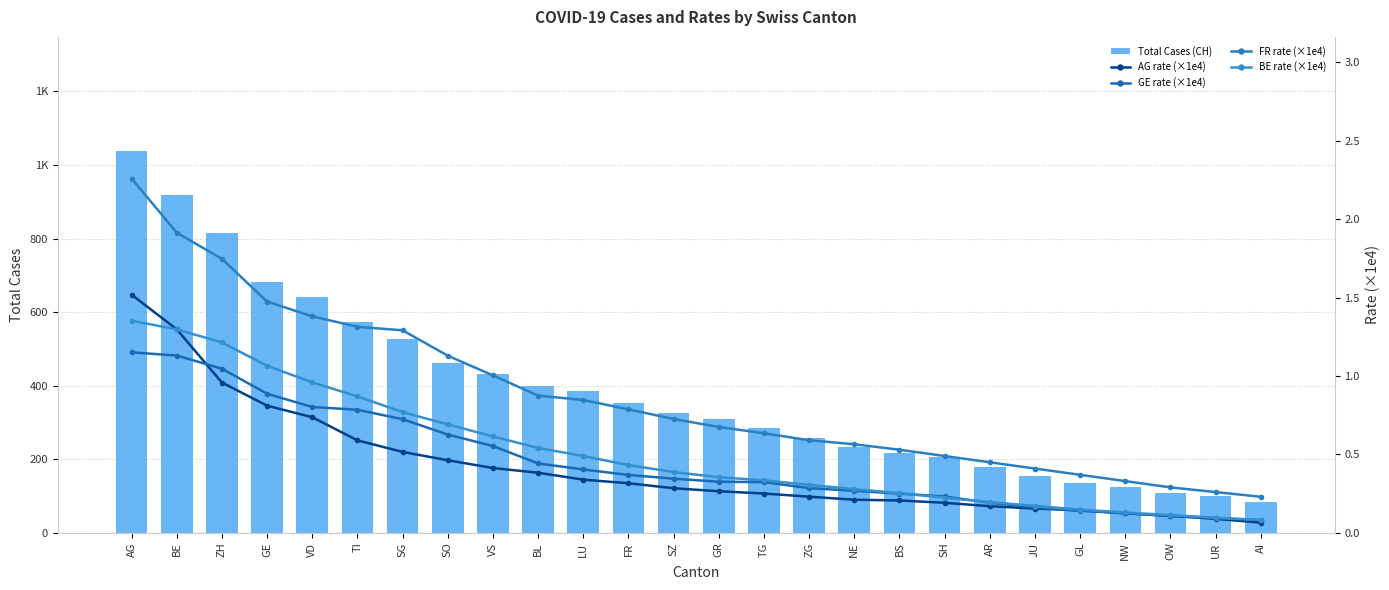

Reading left to right, list all the values displayed in this chart.

Total Cases (CH): AG=1037.0	BE=919.0	ZH=814.0	GE=683.0	VD=640.0	TI=572.0	SG=528.0	SO=462.0	VS=431.0	BL=399.0	LU=385.0	FR=353.0	SZ=325.0	GR=309.0	TG=285.0	ZG=258.0	NE=234.0	BS=218.0	SH=206.0	AR=178.0	JU=154.0	GL=136.0	NW=125.0	OW=107.0	UR=100.0	AI=84.0
AG rate (×1e4): AG=1.5	BE=1.3	ZH=1.0	GE=0.8	VD=0.7	TI=0.6	SG=0.5	SO=0.5	VS=0.4	BL=0.4	LU=0.3	FR=0.3	SZ=0.3	GR=0.3	TG=0.3	ZG=0.2	NE=0.2	BS=0.2	SH=0.2	AR=0.2	JU=0.2	GL=0.1	NW=0.1	OW=0.1	UR=0.1	AI=0.1
GE rate (×1e4): AG=1.2	BE=1.1	ZH=1.0	GE=0.9	VD=0.8	TI=0.8	SG=0.7	SO=0.6	VS=0.6	BL=0.4	LU=0.4	FR=0.4	SZ=0.3	GR=0.3	TG=0.3	ZG=0.3	NE=0.3	BS=0.2	SH=0.2	AR=0.2	JU=0.2	GL=0.1	NW=0.1	OW=0.1	UR=0.1	AI=0.1
FR rate (×1e4): AG=2.3	BE=1.9	ZH=1.7	GE=1.5	VD=1.4	TI=1.3	SG=1.3	SO=1.1	VS=1.0	BL=0.9	LU=0.8	FR=0.8	SZ=0.7	GR=0.7	TG=0.6	ZG=0.6	NE=0.6	BS=0.5	SH=0.5	AR=0.5	JU=0.4	GL=0.4	NW=0.3	OW=0.3	UR=0.3	AI=0.2
BE rate (×1e4): AG=1.4	BE=1.3	ZH=1.2	GE=1.1	VD=1.0	TI=0.9	SG=0.8	SO=0.7	VS=0.6	BL=0.5	LU=0.5	FR=0.4	SZ=0.4	GR=0.4	TG=0.3	ZG=0.3	NE=0.3	BS=0.3	SH=0.2	AR=0.2	JU=0.2	GL=0.1	NW=0.1	OW=0.1	UR=0.1	AI=0.1